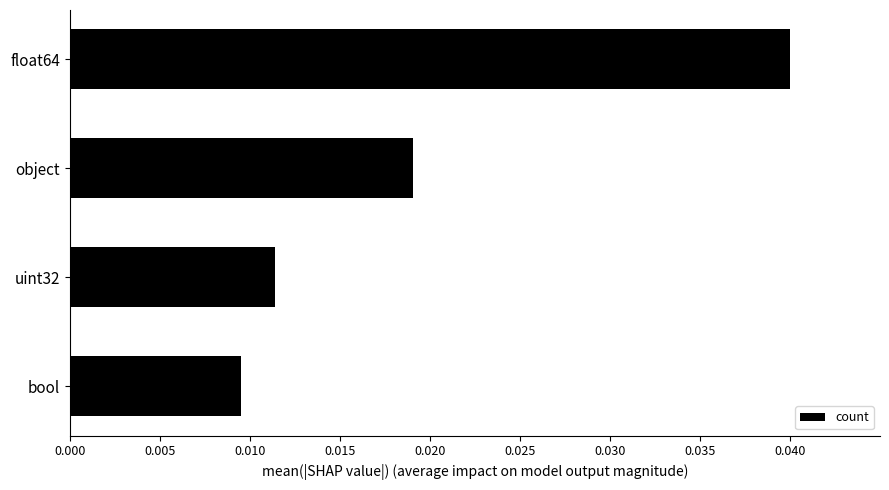

Is it true that the value at float64 is 0.1?

False